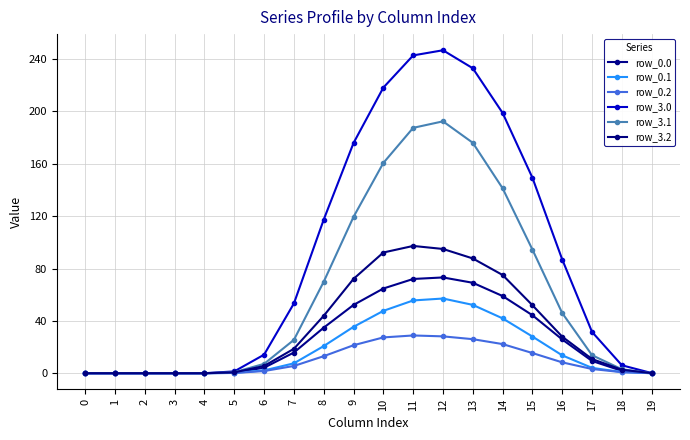

True or false: row_3.0 and row_0.2 cross at least once.

False